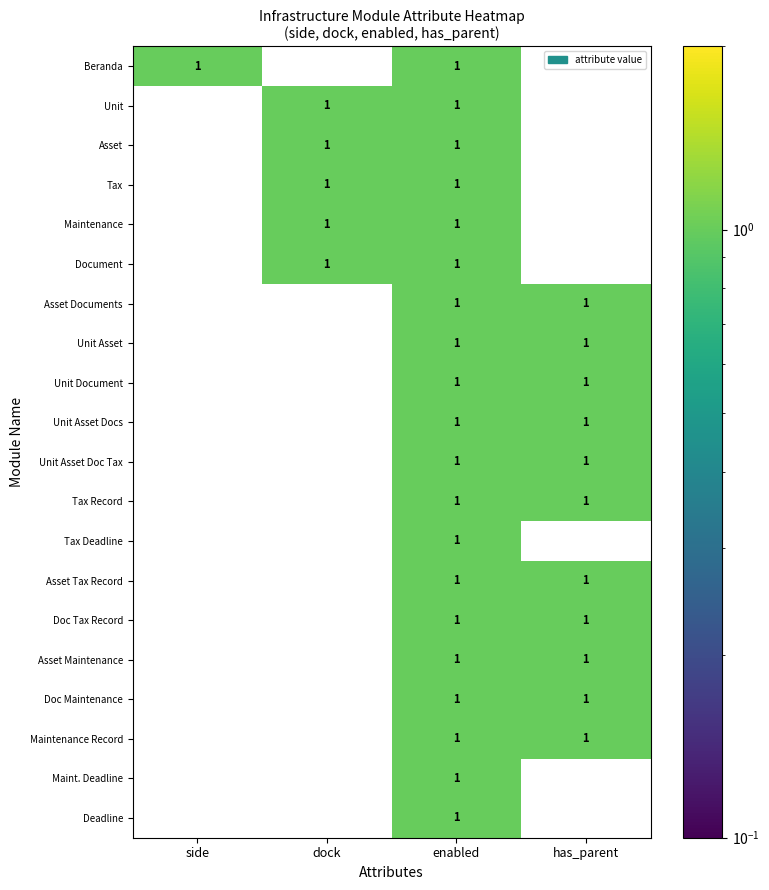

At which category is the sum across all series the highest?

enabled